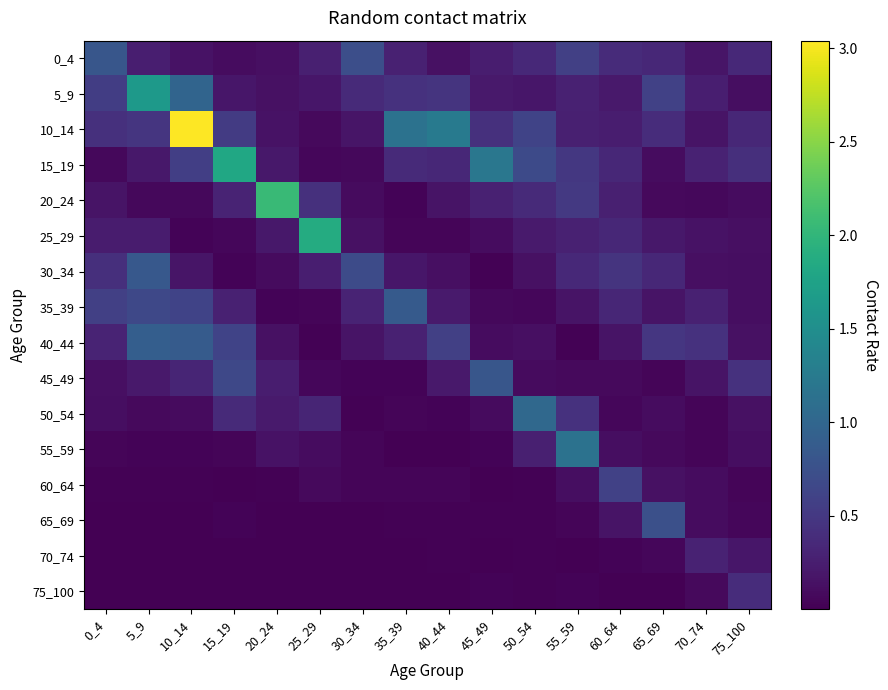

Reading right to left, what are all the values shown in this chart?

0_4: 75_100=0.4	70_74=0.2	65_69=0.3	60_64=0.4	55_59=0.6	50_54=0.4	45_49=0.3	40_44=0.1	35_39=0.3	30_34=0.7	25_29=0.3	20_24=0.1	15_19=0.1	10_14=0.1	5_9=0.3	0_4=0.8
5_9: 75_100=0.1	70_74=0.3	65_69=0.6	60_64=0.2	55_59=0.3	50_54=0.2	45_49=0.2	40_44=0.5	35_39=0.4	30_34=0.4	25_29=0.2	20_24=0.1	15_19=0.2	10_14=1.0	5_9=1.6	0_4=0.5
10_14: 75_100=0.3	70_74=0.2	65_69=0.4	60_64=0.2	55_59=0.3	50_54=0.6	45_49=0.4	40_44=1.3	35_39=1.1	30_34=0.2	25_29=0.1	20_24=0.2	15_19=0.5	10_14=3.0	5_9=0.5	0_4=0.4
15_19: 75_100=0.4	70_74=0.3	65_69=0.1	60_64=0.3	55_59=0.5	50_54=0.7	45_49=1.2	40_44=0.3	35_39=0.4	30_34=0.1	25_29=0.1	20_24=0.2	15_19=1.8	10_14=0.6	5_9=0.2	0_4=0.1
20_24: 75_100=0.1	70_74=0.1	65_69=0.1	60_64=0.3	55_59=0.5	50_54=0.4	45_49=0.3	40_44=0.2	35_39=0.0	30_34=0.1	25_29=0.4	20_24=2.1	15_19=0.3	10_14=0.1	5_9=0.1	0_4=0.2
25_29: 75_100=0.1	70_74=0.1	65_69=0.2	60_64=0.3	55_59=0.3	50_54=0.2	45_49=0.1	40_44=0.0	35_39=0.0	30_34=0.1	25_29=1.9	20_24=0.2	15_19=0.1	10_14=0.0	5_9=0.2	0_4=0.2
30_34: 75_100=0.1	70_74=0.1	65_69=0.3	60_64=0.5	55_59=0.4	50_54=0.1	45_49=0.0	40_44=0.1	35_39=0.2	30_34=0.7	25_29=0.3	20_24=0.1	15_19=0.0	10_14=0.2	5_9=0.8	0_4=0.4
35_39: 75_100=0.1	70_74=0.3	65_69=0.2	60_64=0.3	55_59=0.2	50_54=0.1	45_49=0.1	40_44=0.2	35_39=0.9	30_34=0.3	25_29=0.0	20_24=0.0	15_19=0.3	10_14=0.6	5_9=0.7	0_4=0.6
40_44: 75_100=0.1	70_74=0.4	65_69=0.5	60_64=0.2	55_59=0.0	50_54=0.1	45_49=0.1	40_44=0.6	35_39=0.3	30_34=0.2	25_29=0.0	20_24=0.1	15_19=0.6	10_14=0.9	5_9=0.9	0_4=0.3
45_49: 75_100=0.4	70_74=0.2	65_69=0.0	60_64=0.1	55_59=0.1	50_54=0.1	45_49=0.8	40_44=0.2	35_39=0.0	30_34=0.0	25_29=0.1	20_24=0.2	15_19=0.7	10_14=0.3	5_9=0.2	0_4=0.1
50_54: 75_100=0.1	70_74=0.0	65_69=0.1	60_64=0.1	55_59=0.4	50_54=1.0	45_49=0.1	40_44=0.0	35_39=0.0	30_34=0.0	25_29=0.3	20_24=0.2	15_19=0.4	10_14=0.1	5_9=0.1	0_4=0.1
55_59: 75_100=0.1	70_74=0.0	65_69=0.1	60_64=0.1	55_59=1.1	50_54=0.3	45_49=0.0	40_44=0.0	35_39=0.0	30_34=0.0	25_29=0.1	20_24=0.2	15_19=0.0	10_14=0.0	5_9=0.0	0_4=0.0
60_64: 75_100=0.0	70_74=0.1	65_69=0.1	60_64=0.6	55_59=0.1	50_54=0.0	45_49=0.0	40_44=0.0	35_39=0.0	30_34=0.0	25_29=0.1	20_24=0.0	15_19=0.0	10_14=0.0	5_9=0.0	0_4=0.0
65_69: 75_100=0.1	70_74=0.1	65_69=0.7	60_64=0.2	55_59=0.0	50_54=0.0	45_49=0.0	40_44=0.0	35_39=0.0	30_34=0.0	25_29=0.0	20_24=0.0	15_19=0.0	10_14=0.0	5_9=0.0	0_4=0.0
70_74: 75_100=0.2	70_74=0.3	65_69=0.1	60_64=0.0	55_59=0.0	50_54=0.0	45_49=0.0	40_44=0.0	35_39=0.0	30_34=0.0	25_29=0.0	20_24=0.0	15_19=0.0	10_14=0.0	5_9=0.0	0_4=0.0
75_100: 75_100=0.4	70_74=0.1	65_69=0.0	60_64=0.0	55_59=0.0	50_54=0.0	45_49=0.0	40_44=0.0	35_39=0.0	30_34=0.0	25_29=0.0	20_24=0.0	15_19=0.0	10_14=0.0	5_9=0.0	0_4=0.0